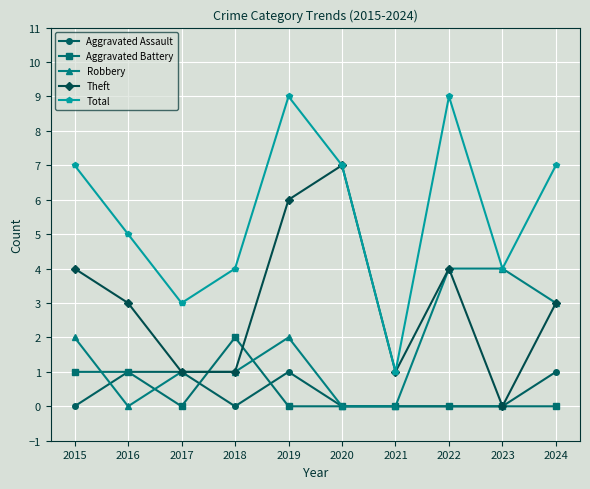

What is the difference between the second highest and minimum values in the Aggravated Battery series?

1